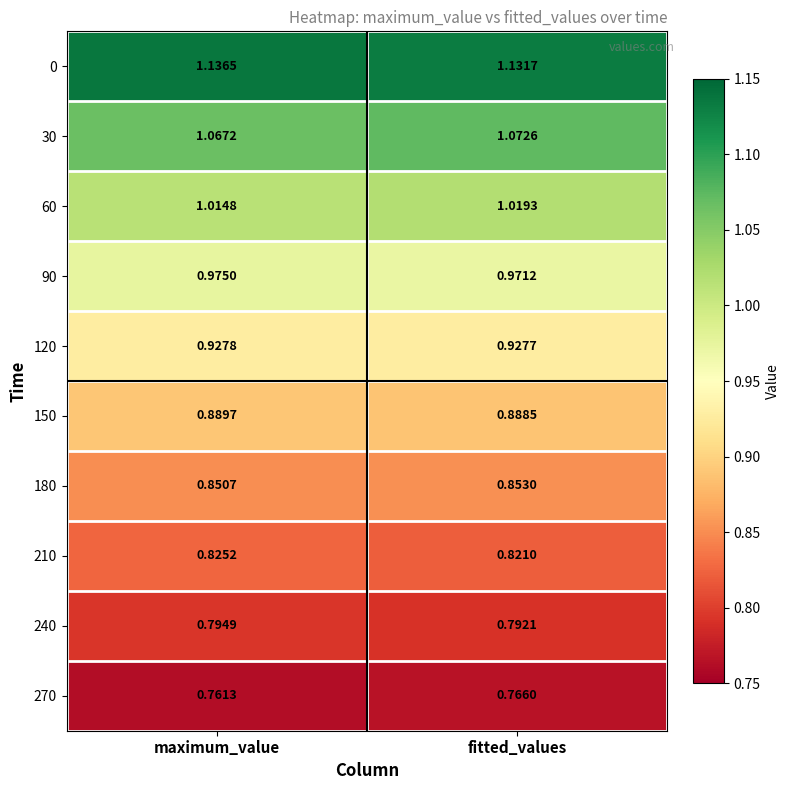

Which label corresponds to the largest value in the chart?

maximum_value